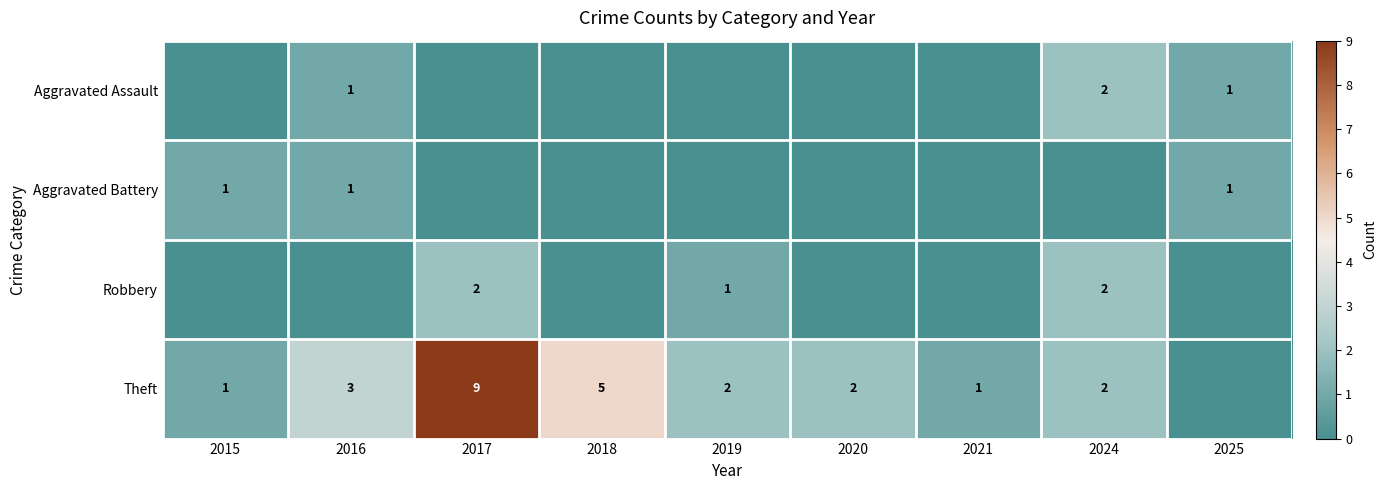

The Aggravated Assault series shows 1 at 2025. True or false?

True